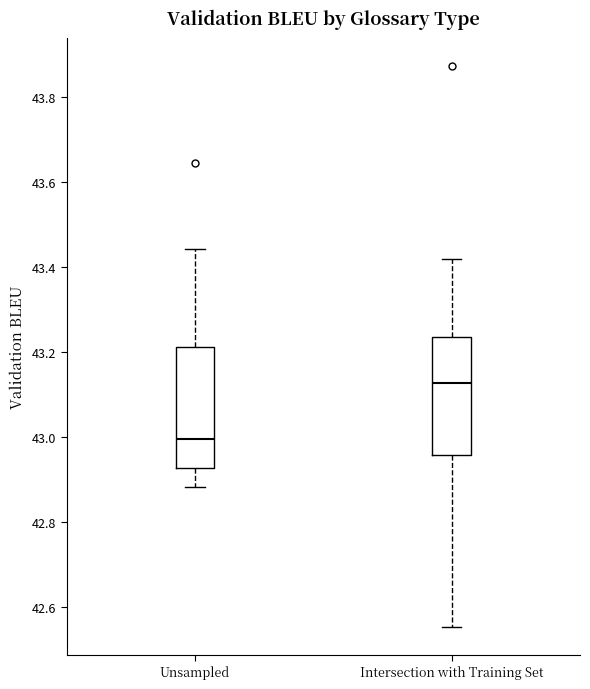

Reading left to right, read every box against the y-axis: the position of its median line, the range the box covers, and the ends of its whiskers. The values are not printed on the chart, so give them approximately, as read against the axis.

Unsampled: median 43.00, box 42.92 to 43.22, whiskers 42.88 to 43.44
Intersection with Training Set: median 43.12, box 42.96 to 43.24, whiskers 42.56 to 43.42